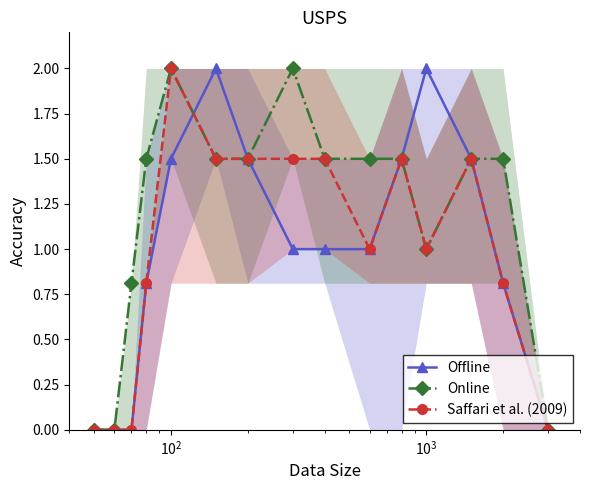

What is the maximum value for Online?

2.0